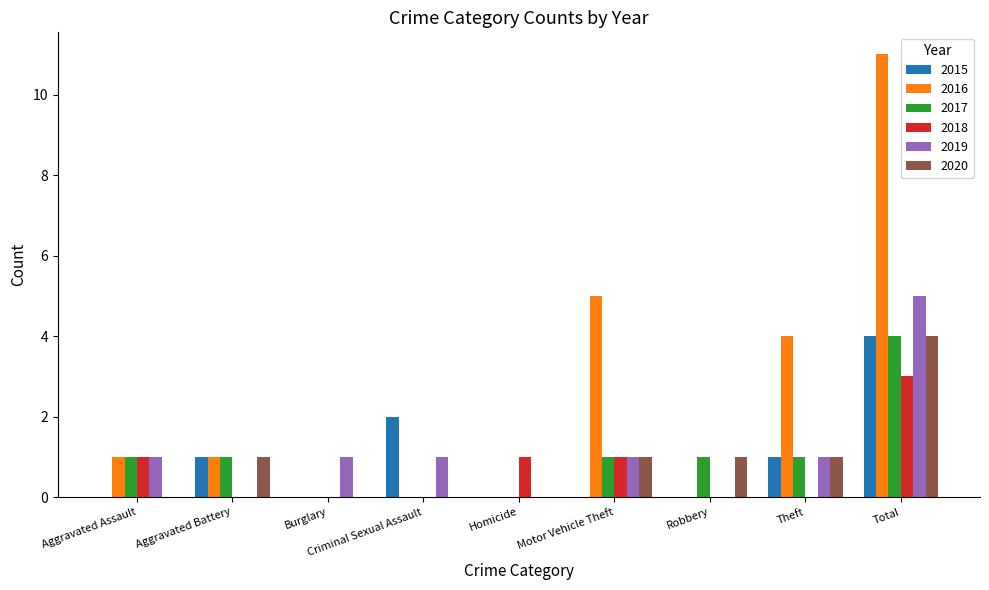

Count the number of data series in this chart.

6